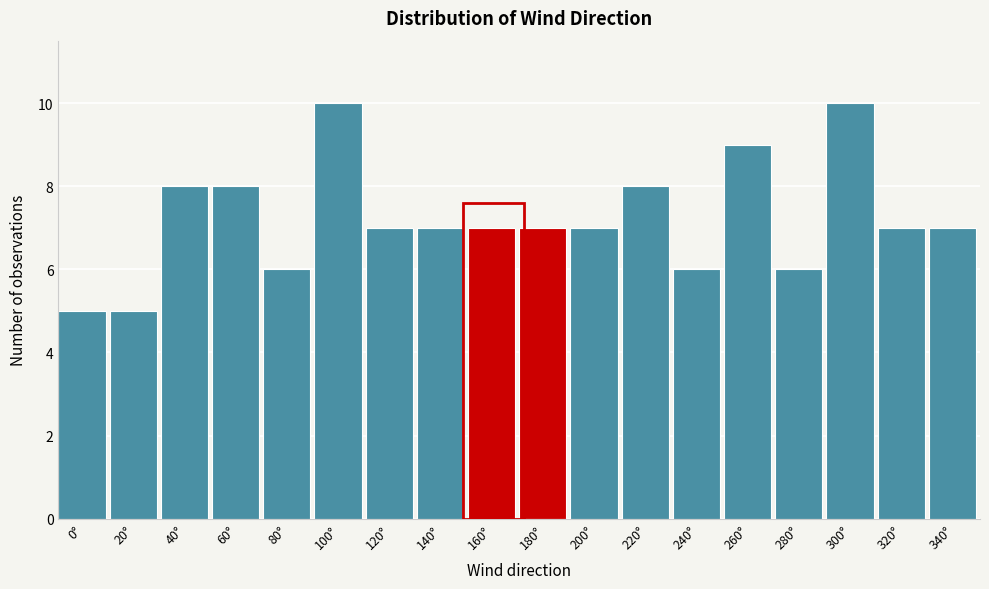

Reading left to right, what are all the values shown in this chart?

5	5	8	8	6	10	7	7	7	7	7	8	6	9	6	10	7	7